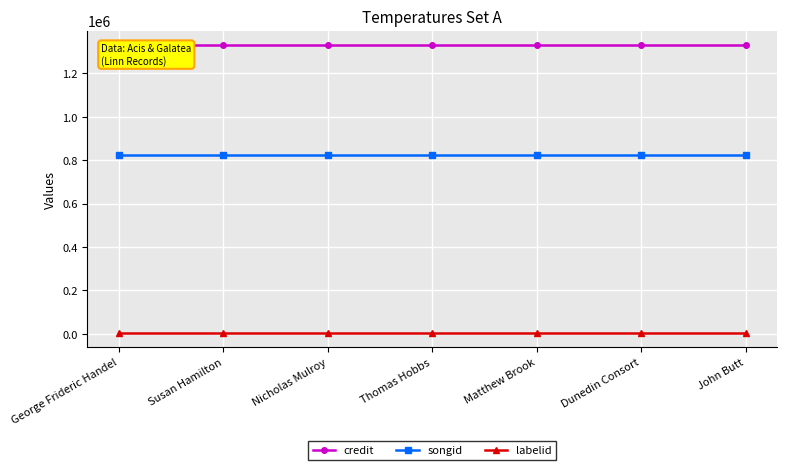

True or false: labelid and credit intersect in this chart.

False